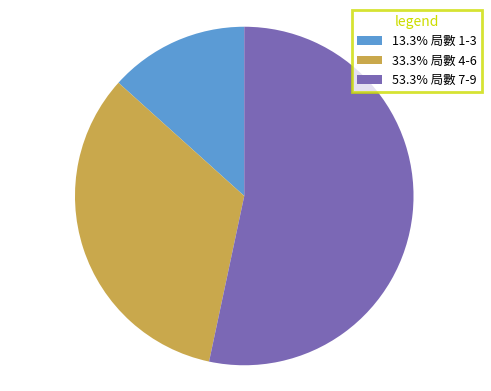

Is there any slice that represents more than half of the pie?

Yes